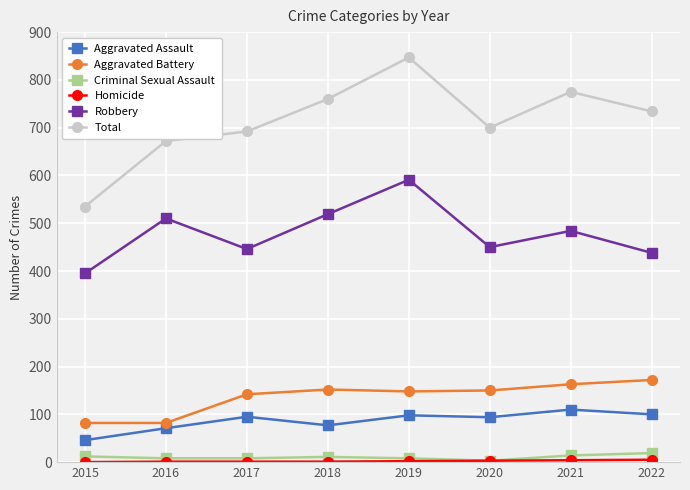

What is the value of the Criminal Sexual Assault point at the 8th from the left?

19